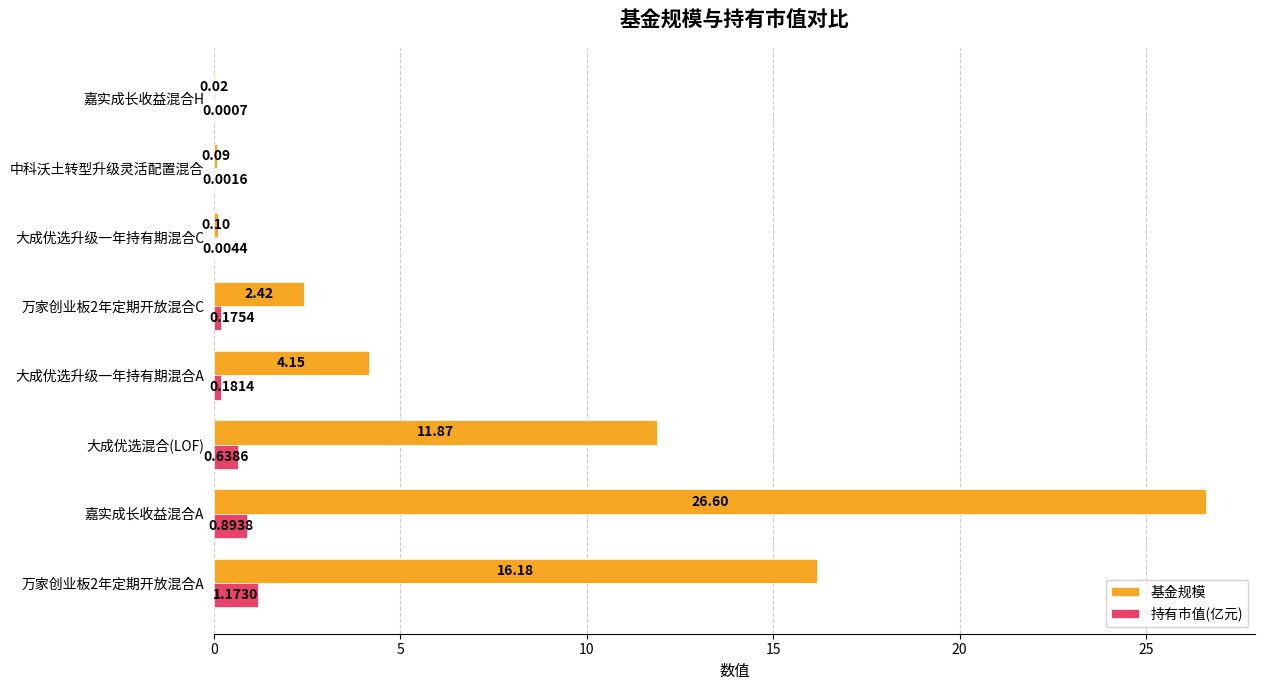

What is the average value of the 基金规模 series?

7.7